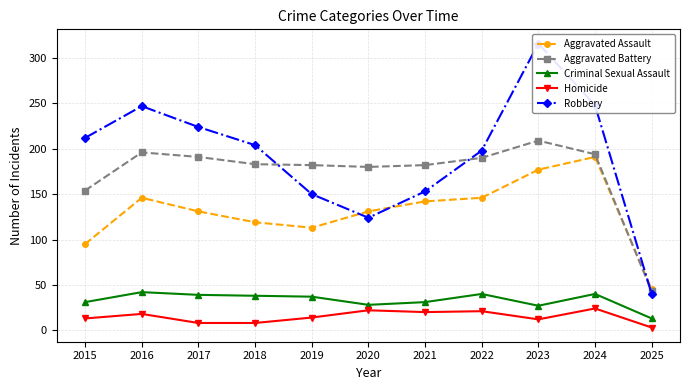

What is the approximate value of Robbery at 2021, to the nearest 5?

155